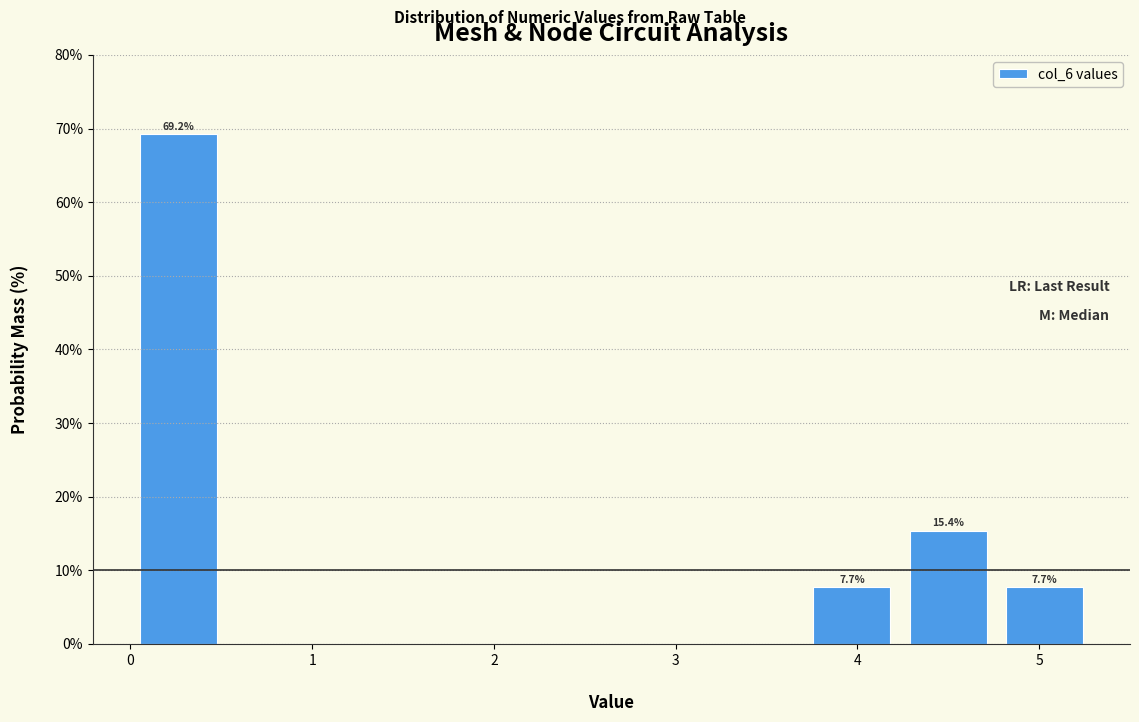

Over which range of the x-axis is the bar tallest?

0.0 to 0.5